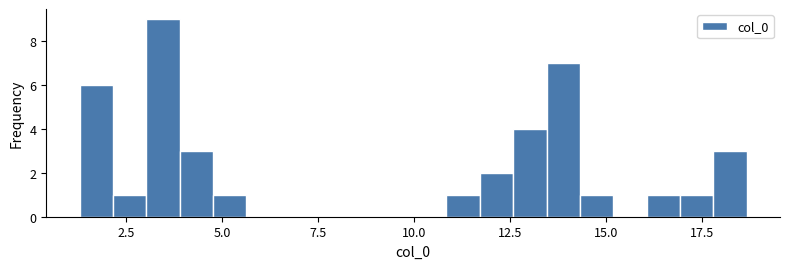

Read against the x-axis, roughly where is the centre of the tallest bar?

3.5